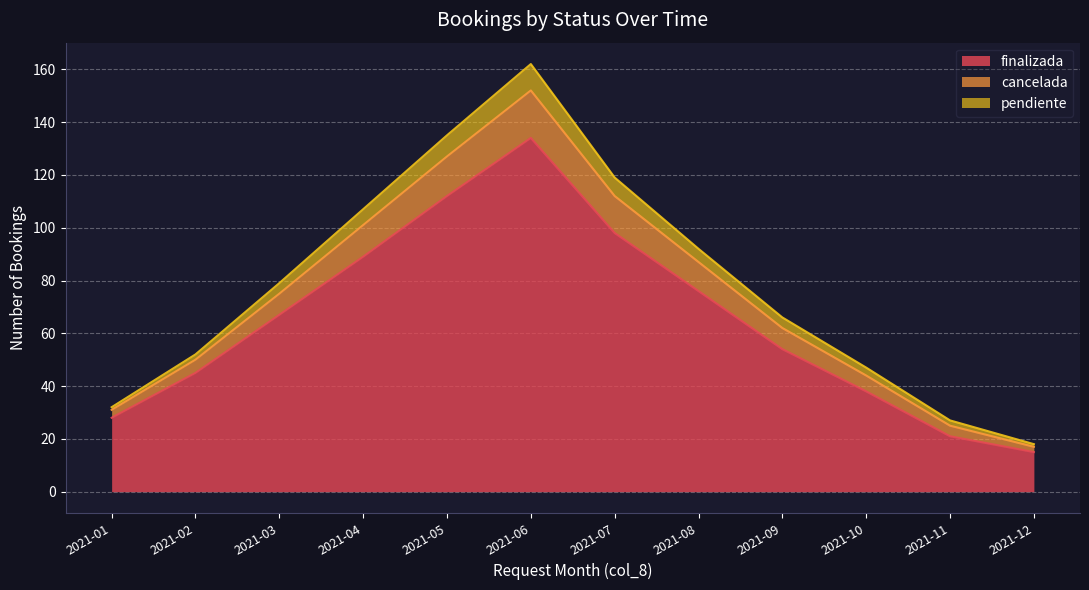

The value of finalizada at 2021-06 is 134. True or false?

True